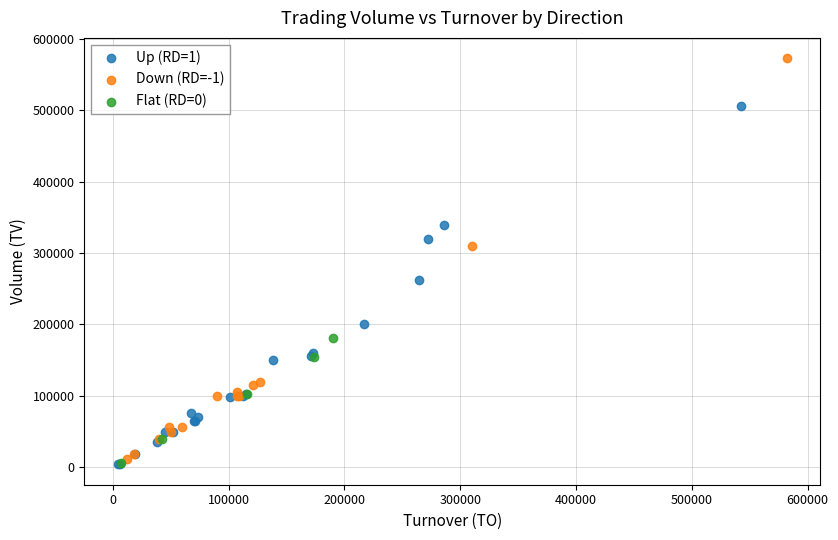

Which series contains the highest Y value?

Down (RD=-1)